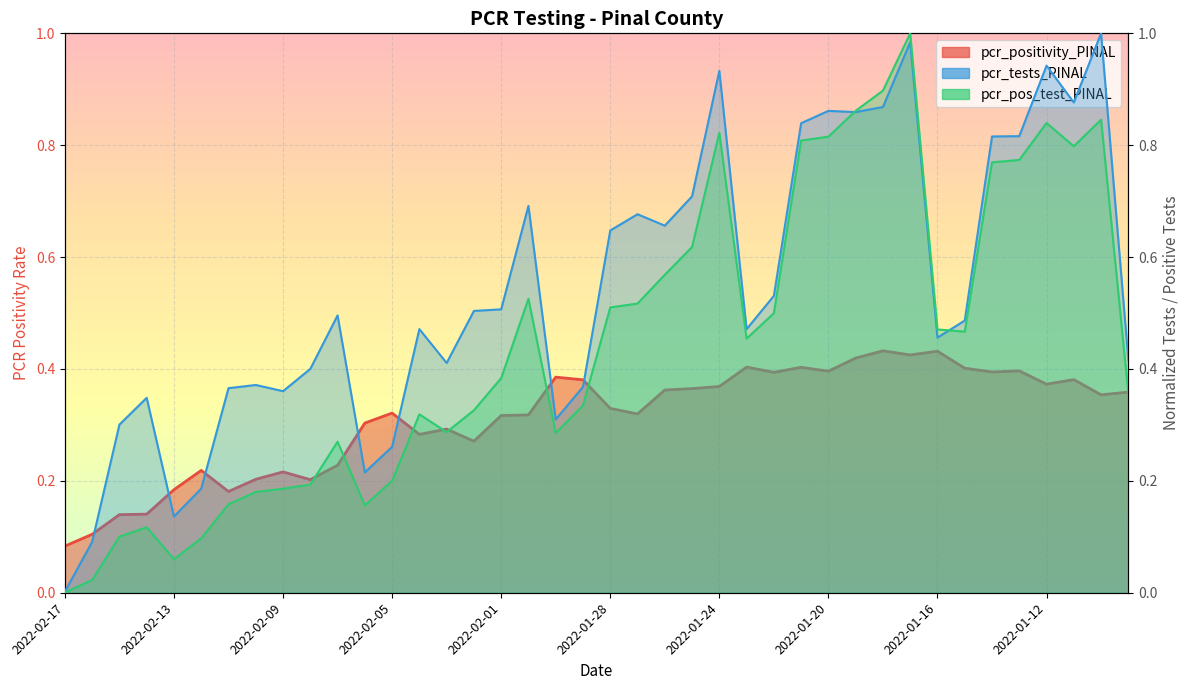

Reading left to right, extract all data points from this chart.

pcr_positivity_PINAL: 2022-02-17=0.1	2022-02-16=0.1	2022-02-15=0.1	2022-02-14=0.1	2022-02-13=0.2	2022-02-12=0.2	2022-02-11=0.2	2022-02-10=0.2	2022-02-09=0.2	2022-02-08=0.2	2022-02-07=0.2	2022-02-06=0.3	2022-02-05=0.3	2022-02-04=0.3	2022-02-03=0.3	2022-02-02=0.3	2022-02-01=0.3	2022-01-31=0.3	2022-01-30=0.4	2022-01-29=0.4	2022-01-28=0.3	2022-01-27=0.3	2022-01-26=0.4	2022-01-25=0.4	2022-01-24=0.4	2022-01-23=0.4	2022-01-22=0.4	2022-01-21=0.4	2022-01-20=0.4	2022-01-19=0.4	2022-01-18=0.4	2022-01-17=0.4	2022-01-16=0.4	2022-01-15=0.4	2022-01-14=0.4	2022-01-13=0.4	2022-01-12=0.4	2022-01-11=0.4	2022-01-10=0.4	2022-01-09=0.4
pcr_tests_PINAL: 2022-02-17=0.0	2022-02-16=0.1	2022-02-15=0.3	2022-02-14=0.3	2022-02-13=0.1	2022-02-12=0.2	2022-02-11=0.4	2022-02-10=0.4	2022-02-09=0.4	2022-02-08=0.4	2022-02-07=0.5	2022-02-06=0.2	2022-02-05=0.3	2022-02-04=0.5	2022-02-03=0.4	2022-02-02=0.5	2022-02-01=0.5	2022-01-31=0.7	2022-01-30=0.3	2022-01-29=0.4	2022-01-28=0.6	2022-01-27=0.7	2022-01-26=0.7	2022-01-25=0.7	2022-01-24=0.9	2022-01-23=0.5	2022-01-22=0.5	2022-01-21=0.8	2022-01-20=0.9	2022-01-19=0.9	2022-01-18=0.9	2022-01-17=1.0	2022-01-16=0.5	2022-01-15=0.5	2022-01-14=0.8	2022-01-13=0.8	2022-01-12=0.9	2022-01-11=0.9	2022-01-10=1.0	2022-01-09=0.4
pcr_pos_test_PINAL: 2022-02-17=0.0	2022-02-16=0.0	2022-02-15=0.1	2022-02-14=0.1	2022-02-13=0.1	2022-02-12=0.1	2022-02-11=0.2	2022-02-10=0.2	2022-02-09=0.2	2022-02-08=0.2	2022-02-07=0.3	2022-02-06=0.2	2022-02-05=0.2	2022-02-04=0.3	2022-02-03=0.3	2022-02-02=0.3	2022-02-01=0.4	2022-01-31=0.5	2022-01-30=0.3	2022-01-29=0.3	2022-01-28=0.5	2022-01-27=0.5	2022-01-26=0.6	2022-01-25=0.6	2022-01-24=0.8	2022-01-23=0.5	2022-01-22=0.5	2022-01-21=0.8	2022-01-20=0.8	2022-01-19=0.9	2022-01-18=0.9	2022-01-17=1.0	2022-01-16=0.5	2022-01-15=0.5	2022-01-14=0.8	2022-01-13=0.8	2022-01-12=0.8	2022-01-11=0.8	2022-01-10=0.8	2022-01-09=0.4